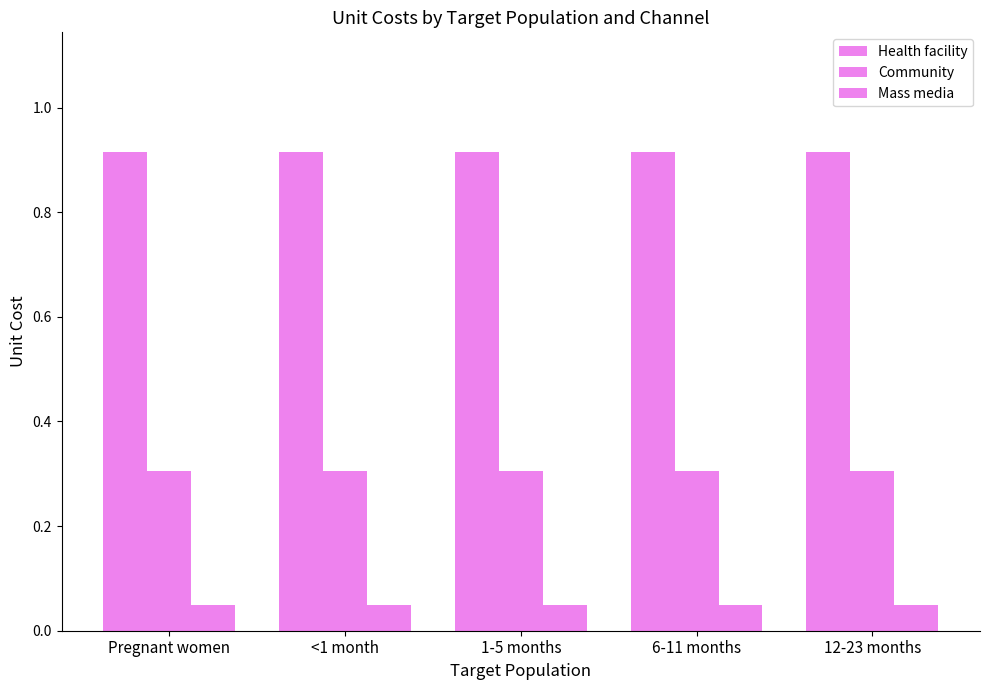

How many data points does each series have?

5